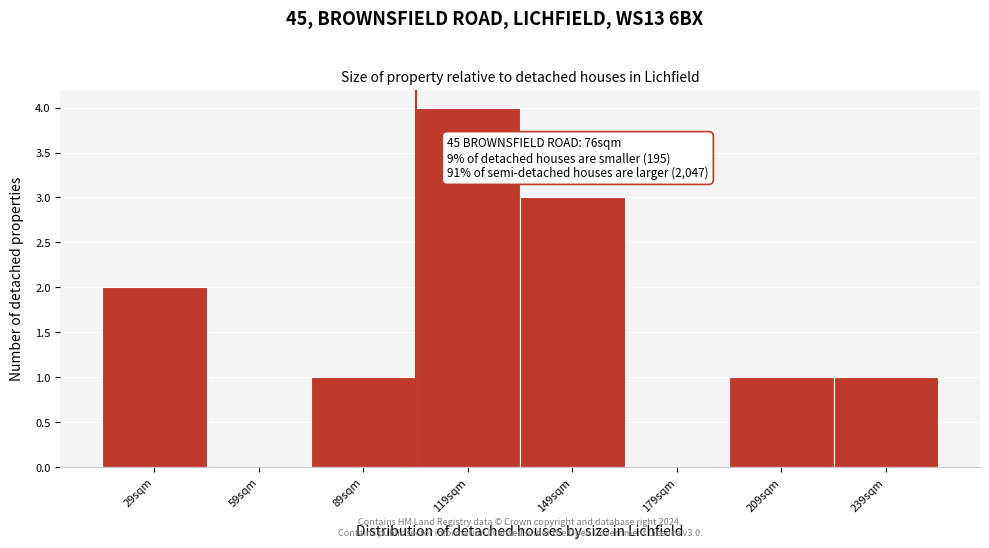

Reading left to right, list all the values displayed in this chart.

29sqm=2	59sqm=0	89sqm=1	119sqm=4	149sqm=3	179sqm=0	209sqm=1	239sqm=1